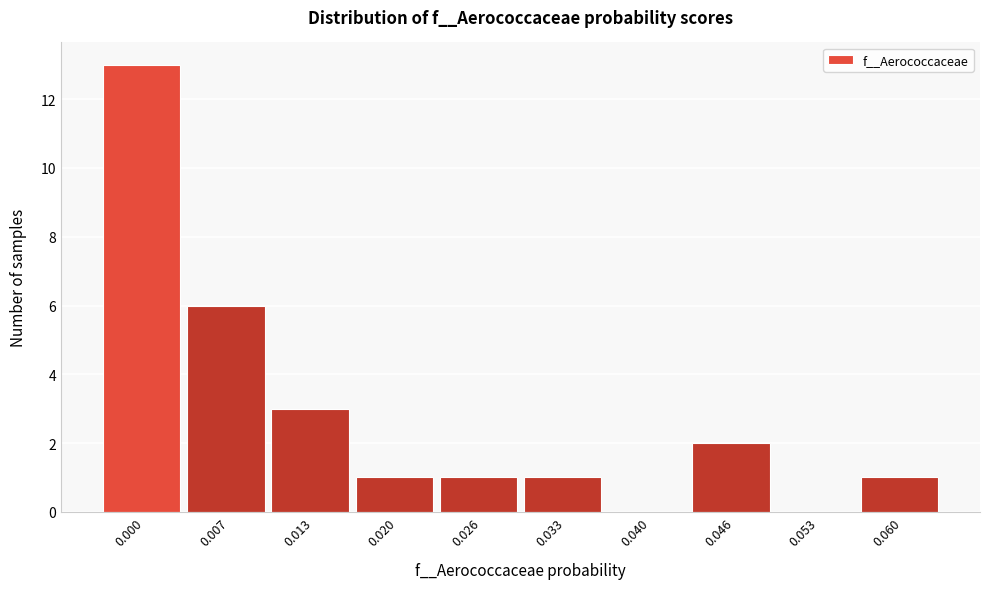

Reading left to right, transcribe all the data shown in this chart.

0.000=13	0.007=6	0.013=3	0.020=1	0.026=1	0.033=1	0.040=0	0.046=2	0.053=0	0.060=1